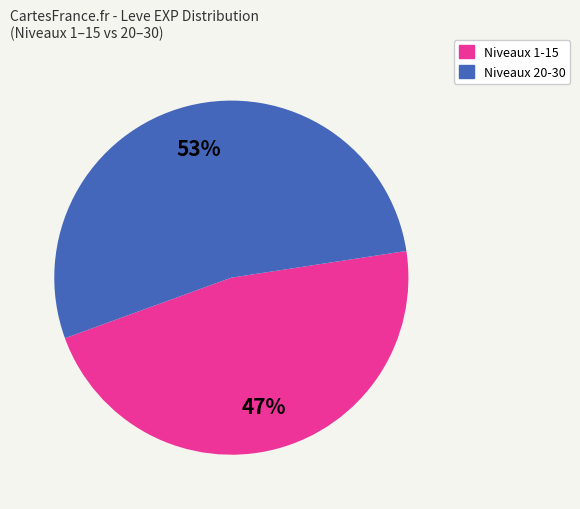

Is there any slice that represents more than half of the pie?

Yes